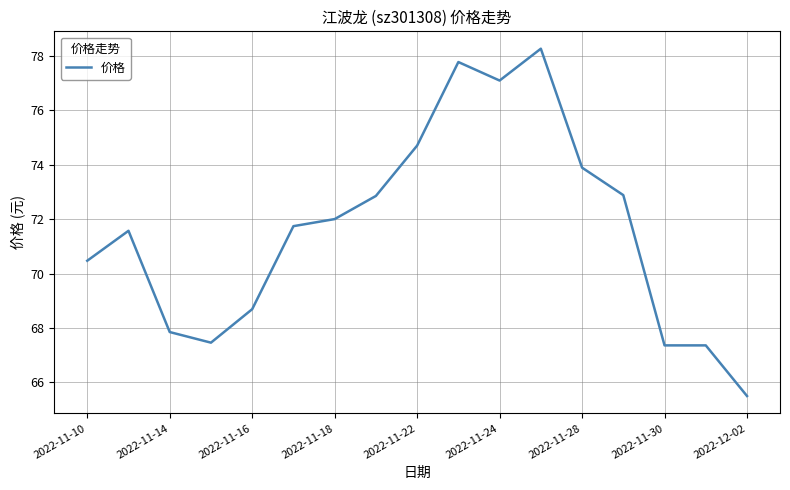

How many categories are shown in the chart?

17